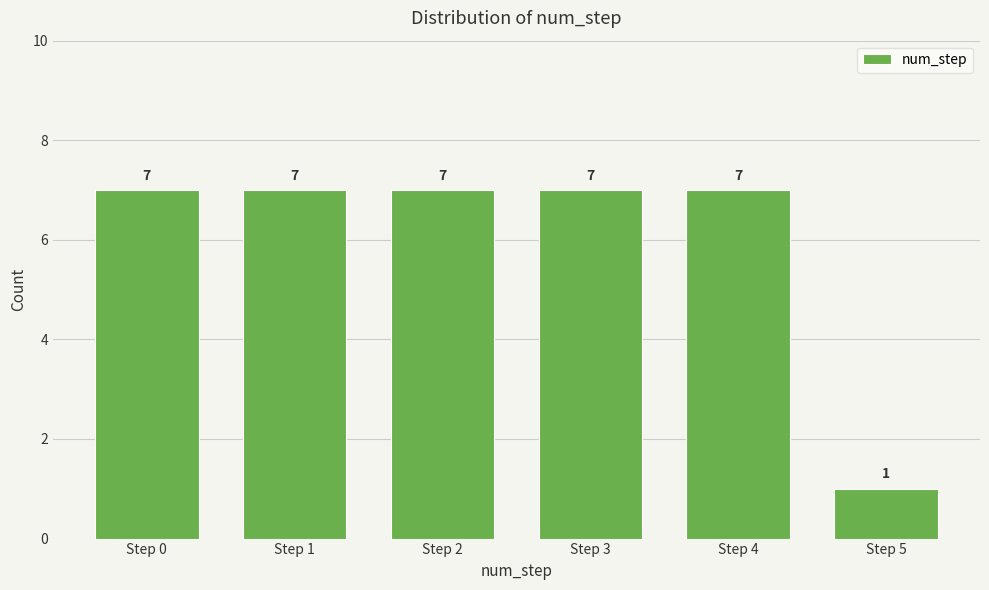

Reading right to left, extract all data points from this chart.

Step 5=1	Step 4=7	Step 3=7	Step 2=7	Step 1=7	Step 0=7